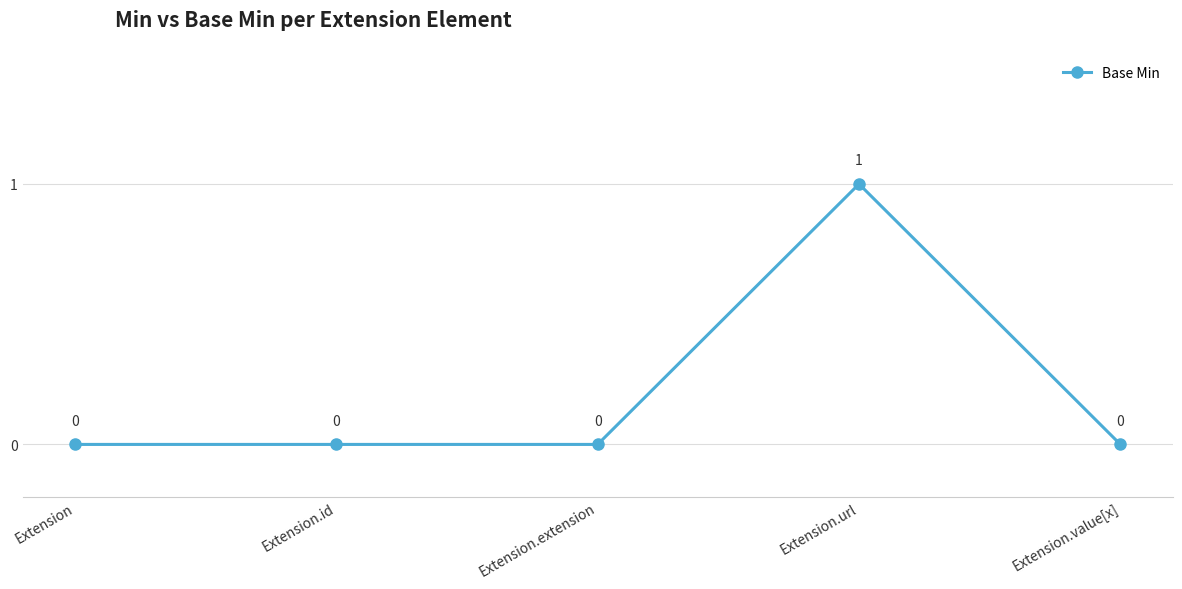

True or false: the data shows 1 at Extension.url.

True